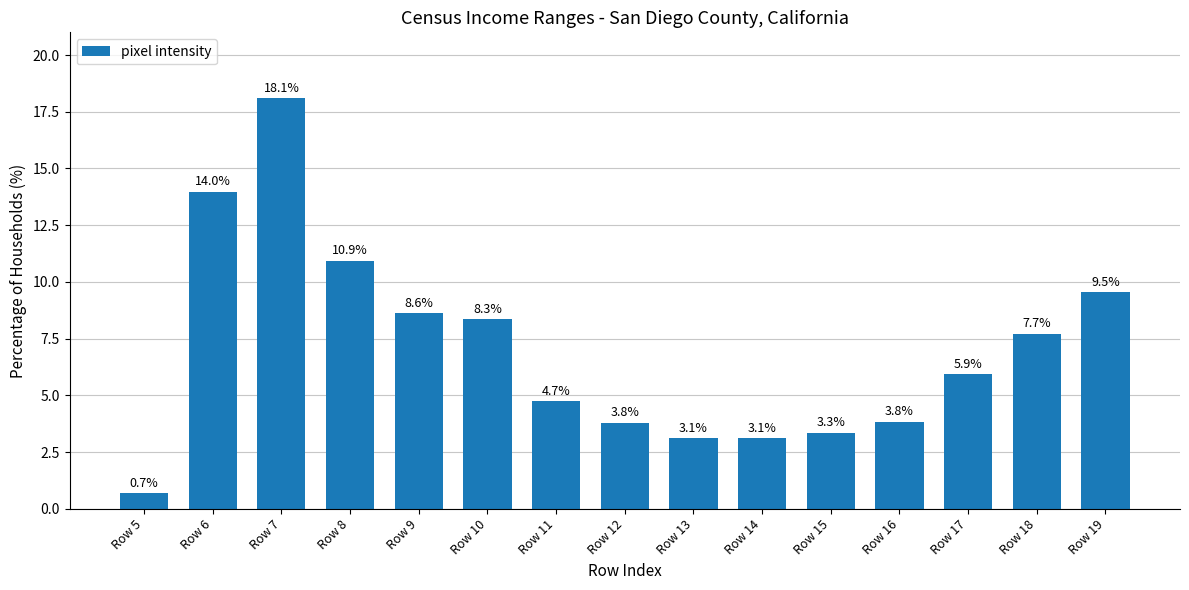

Reading left to right, what are all the values shown in this chart?

0.7	14.0	18.1	10.9	8.6	8.3	4.7	3.8	3.1	3.1	3.3	3.8	5.9	7.7	9.5